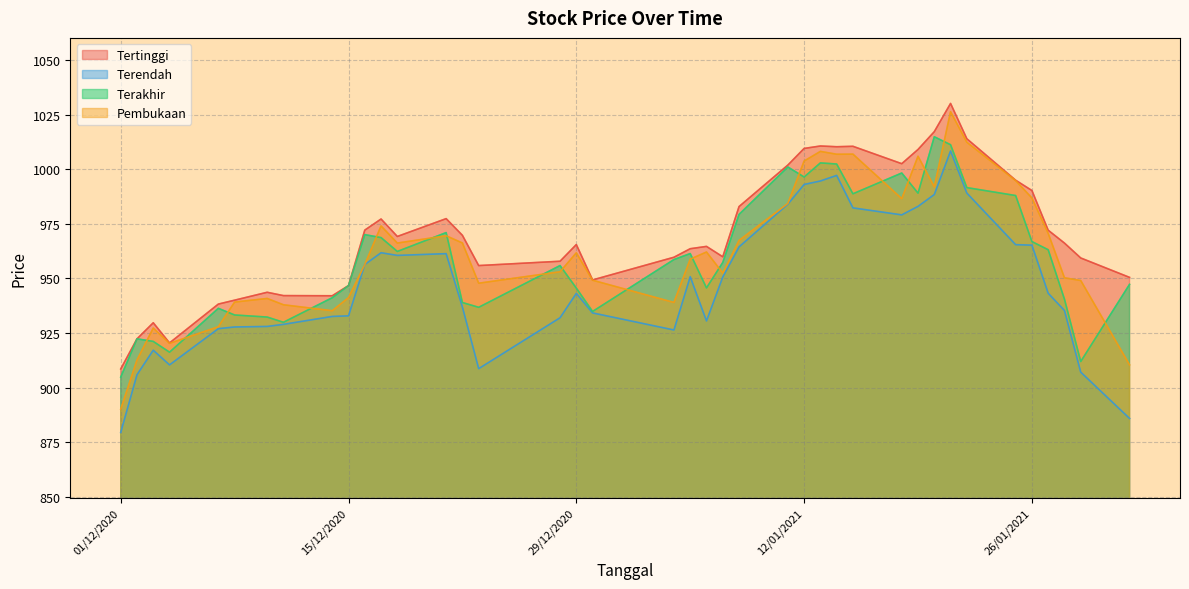

Which series has the largest range (max minus min)?

Pembukaan